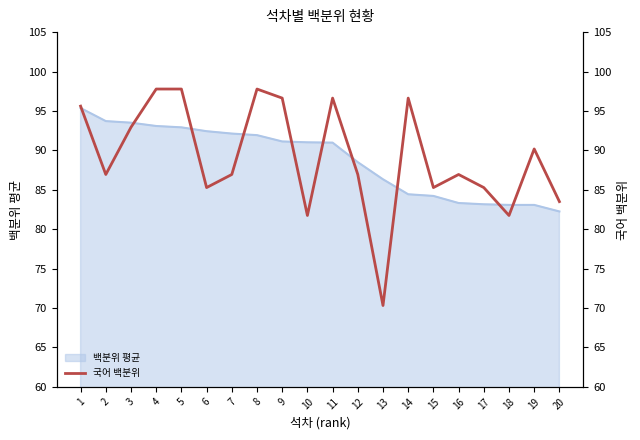

How many interior local peaks (higher than both neighbors) does the data have?

5